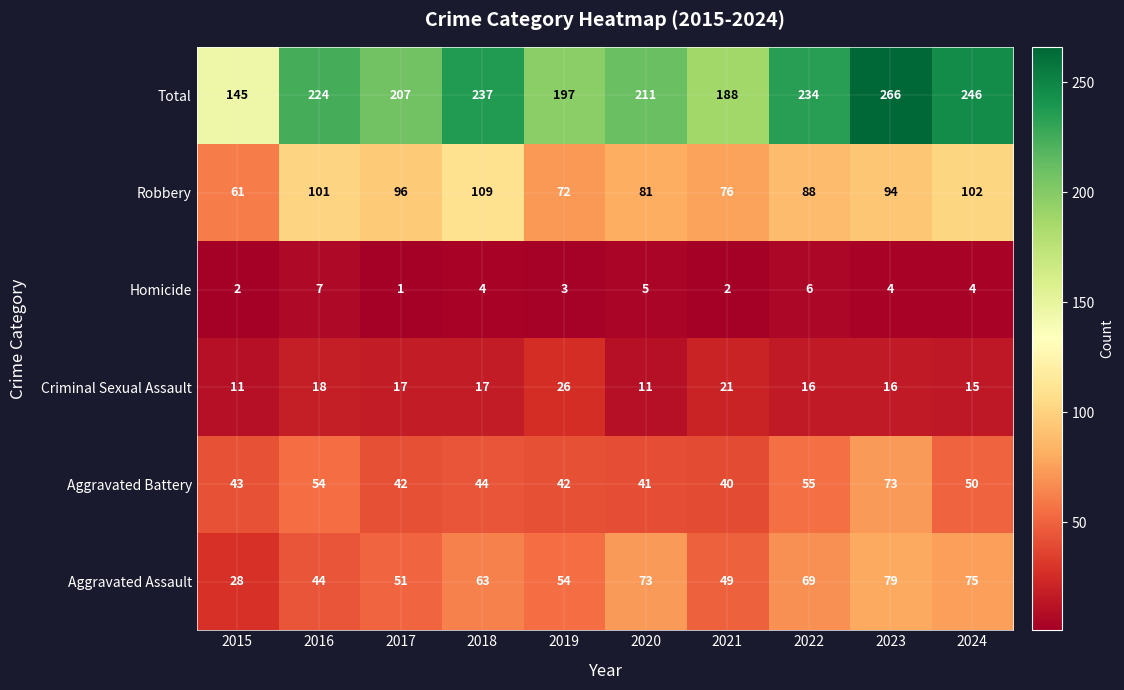

Is it true that Total equals 130 at 2016?

False